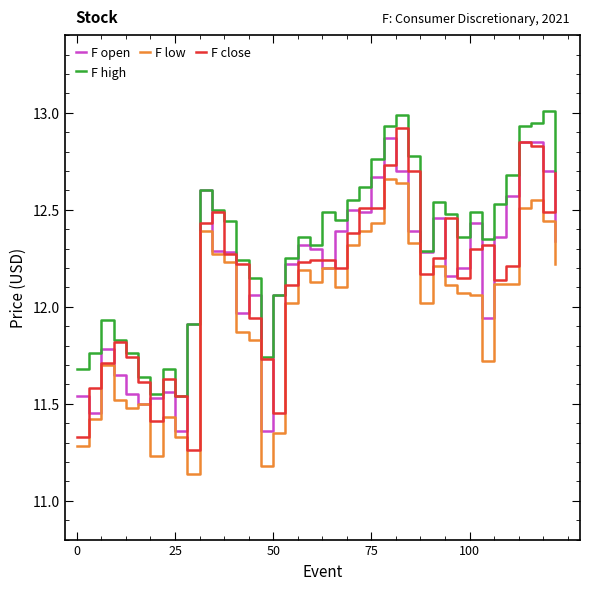

Rank the series by their maximum value, from lowest to highest.

F low, F open, F close, F high